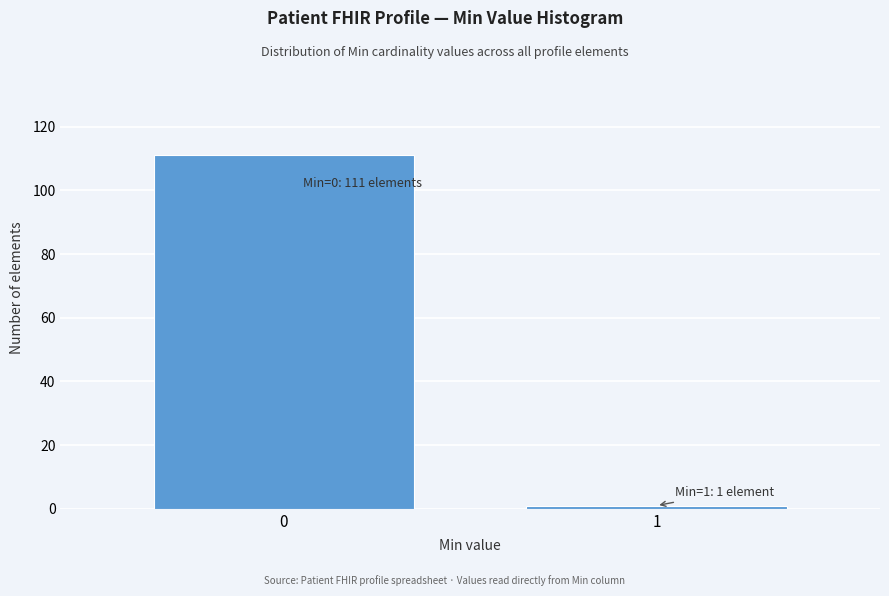

Reading left to right, what are all the values shown in this chart?

0=111	1=1